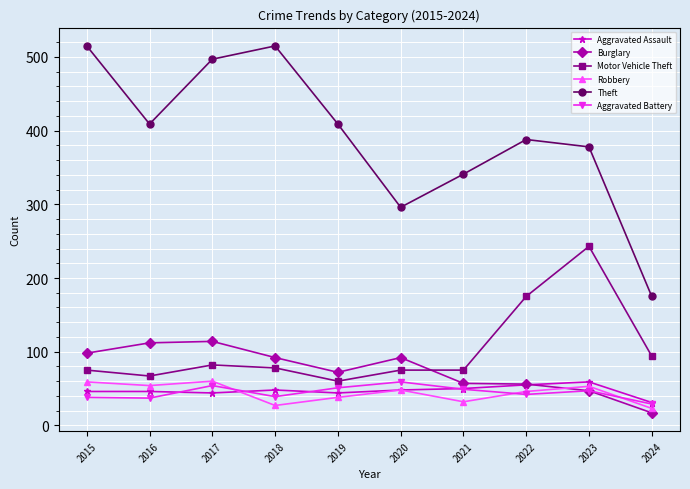

What is the difference between the highest and lowest values at 2016?

372